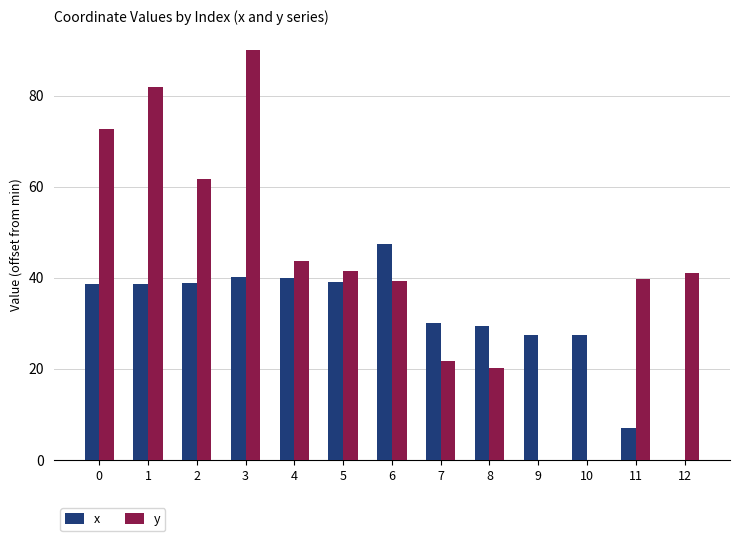

At which category is the sum across all series the highest?

3